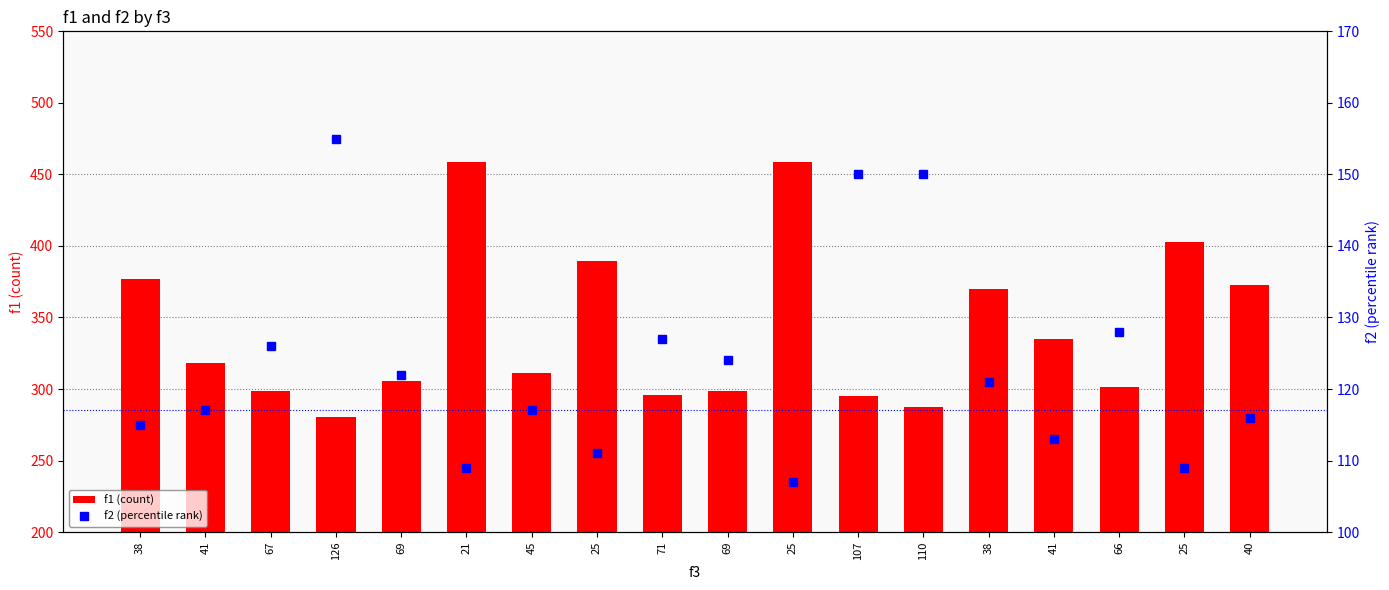

What is the highest value of the f1 (count) series?

458.8